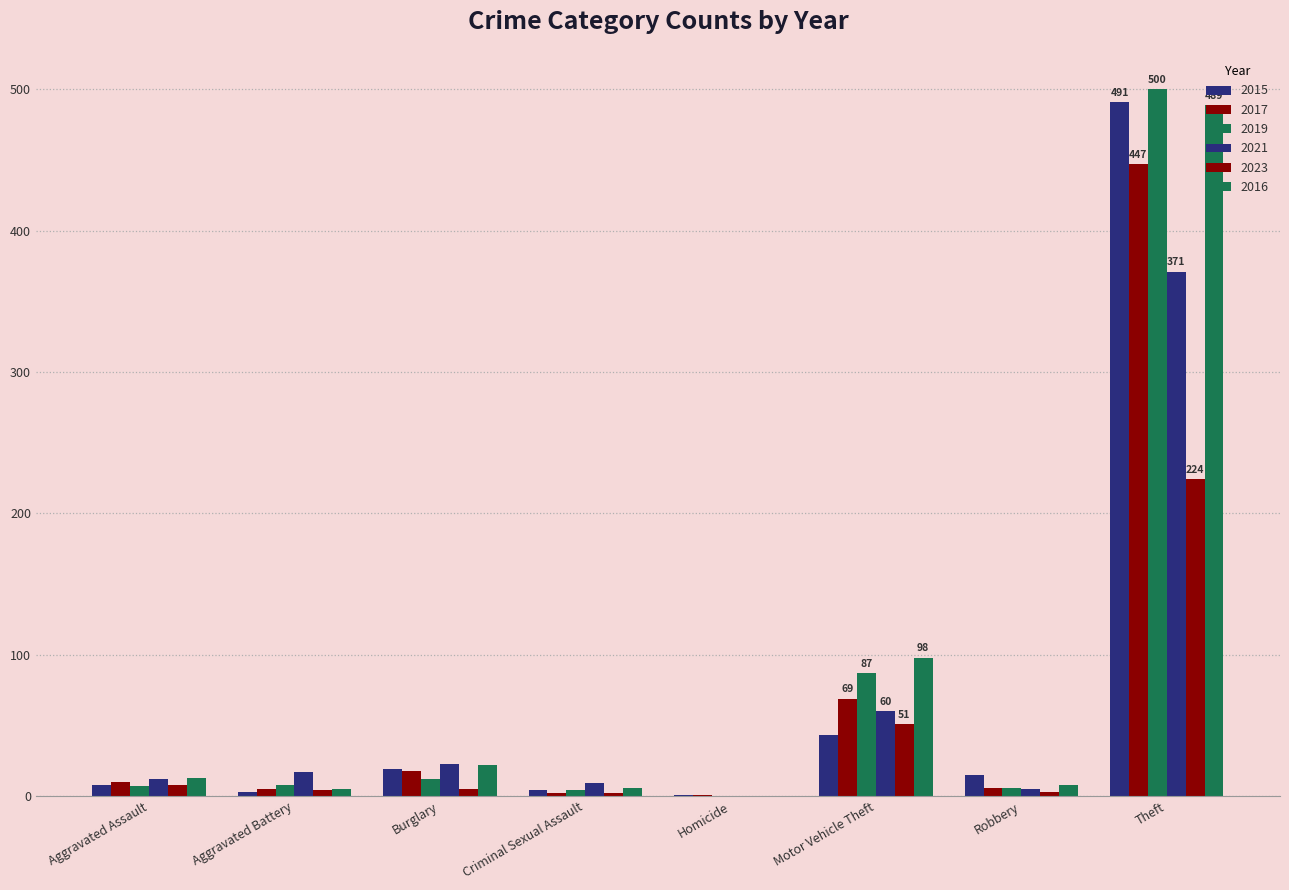

What is the spread (max minus min) of values at Aggravated Assault?

6